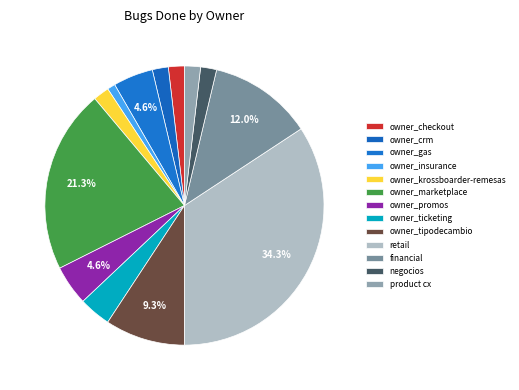

Is it true that owner_ticketing is 4% of the pie?

True